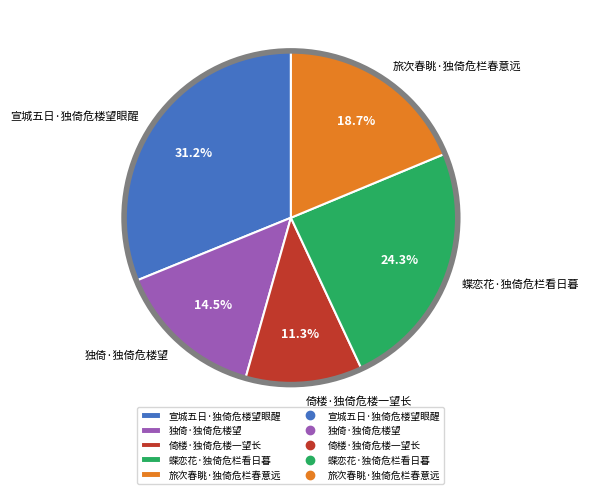

Rank the categories by value from lowest to highest.

倚楼·独倚危楼一望长, 独倚·独倚危楼望, 旅次春眺·独倚危栏春意远, 蝶恋花·独倚危栏看日暮, 宣城五日·独倚危楼望眼醒